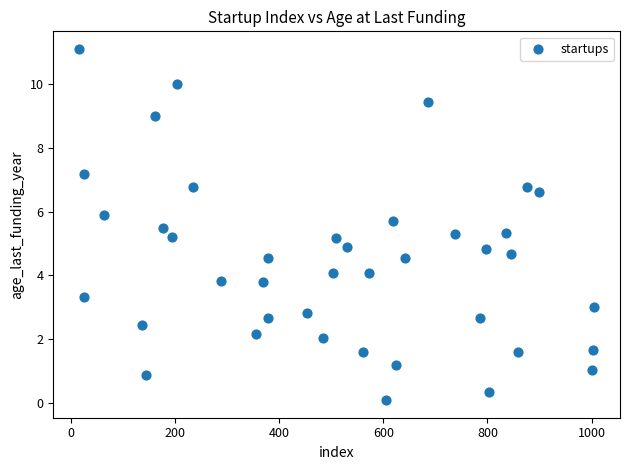

What is the range of Y values (max minus min)?

11.0